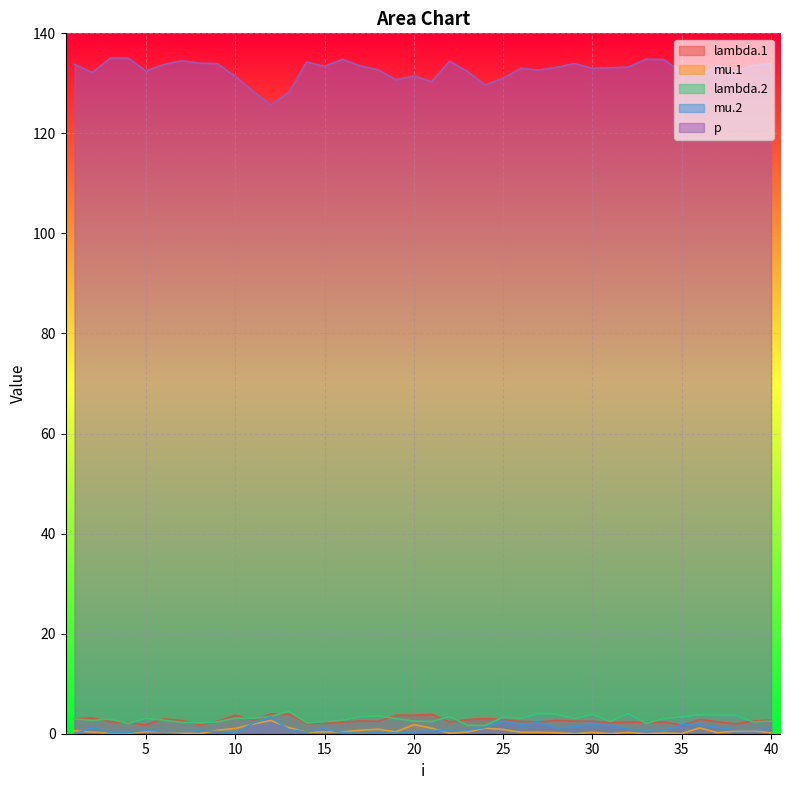

What is the value of the lambda.2 point at the 4th from the left?

2.0